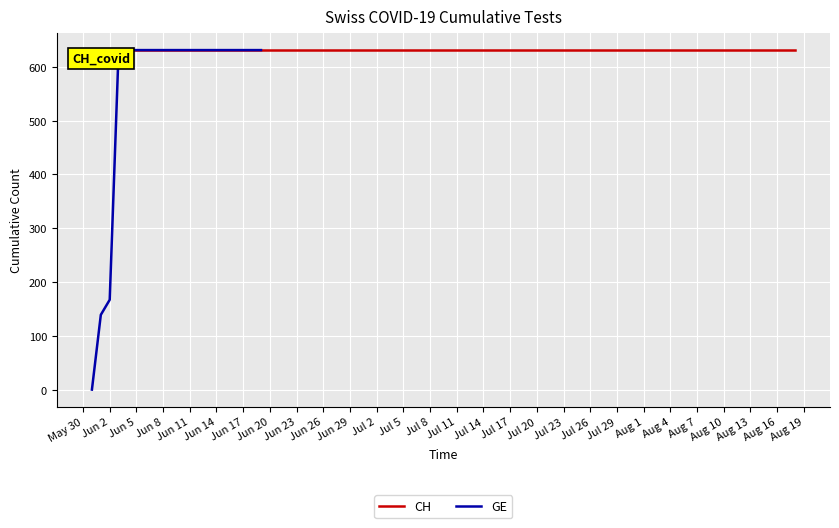

What is the maximum value for CH?

631